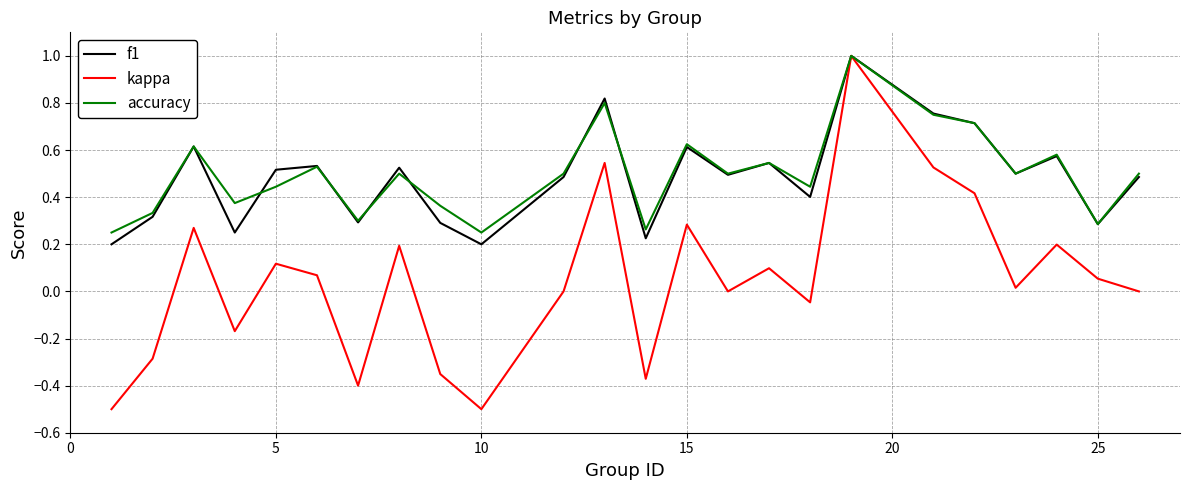

What is the greatest value displayed?

1.0